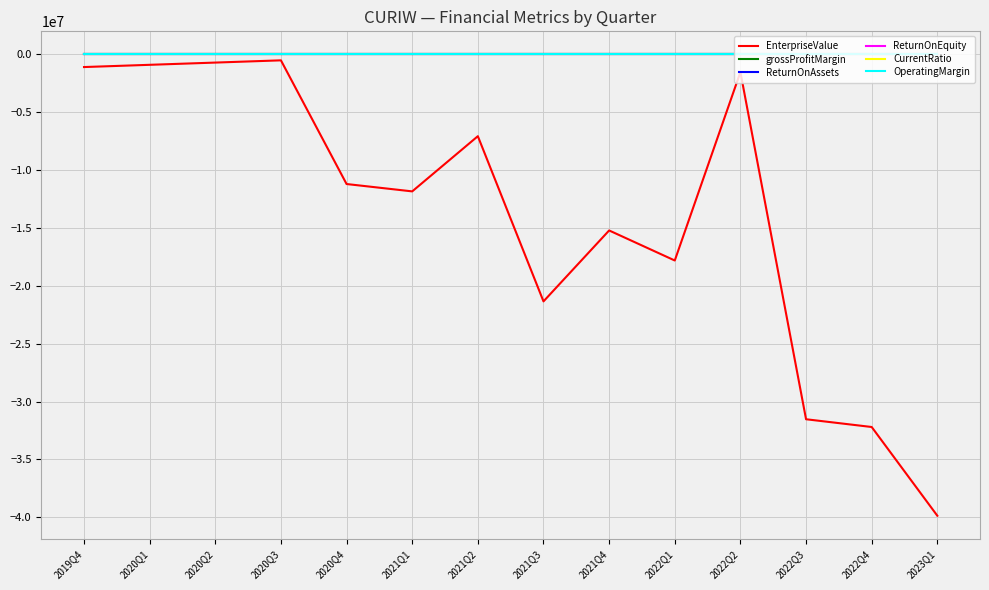

Is the value of EnterpriseValue at 2023Q1 greater than the value of ReturnOnEquity at 2020Q3?

No